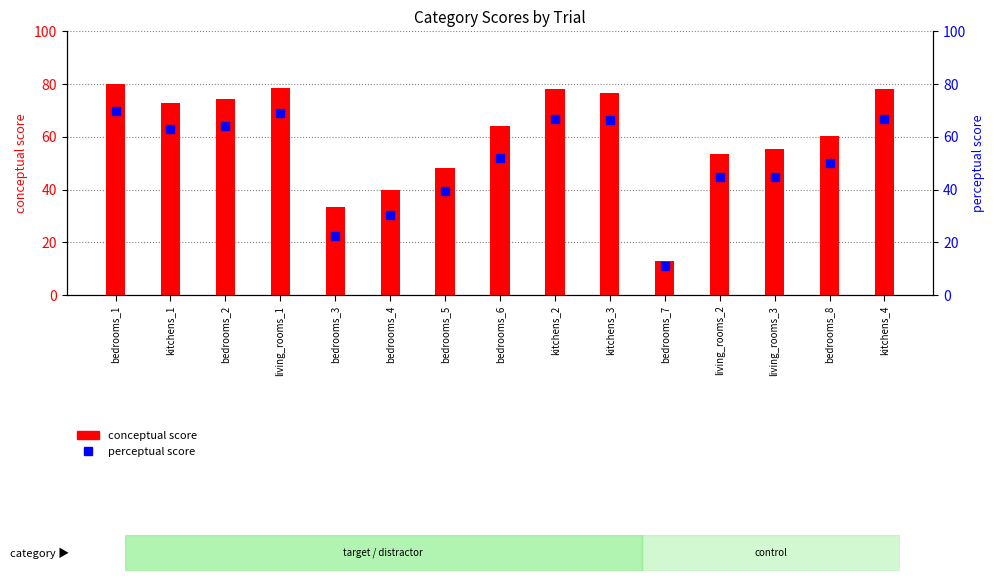

Does the chart contain any negative values?

No